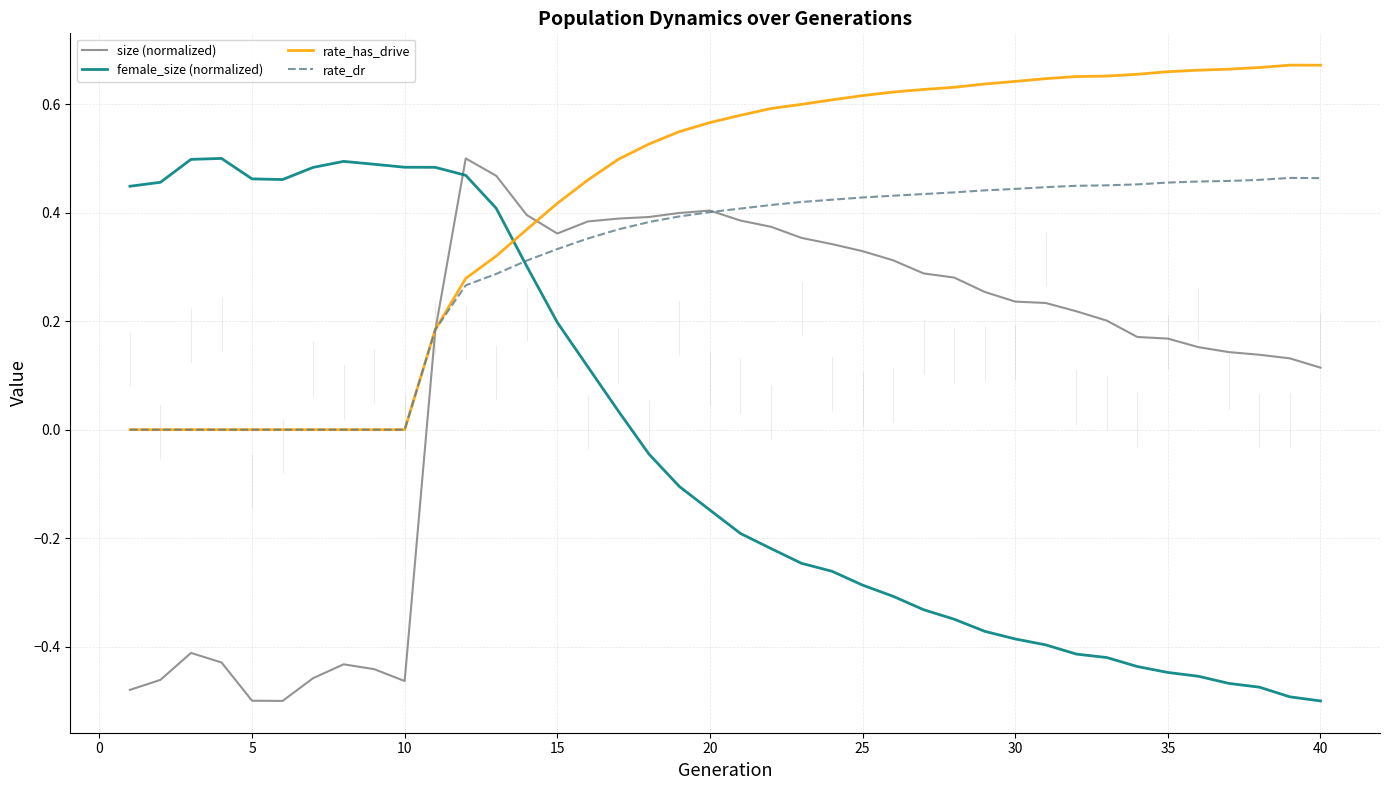

The value of rate_dr at 40 is 0.7. True or false?

False